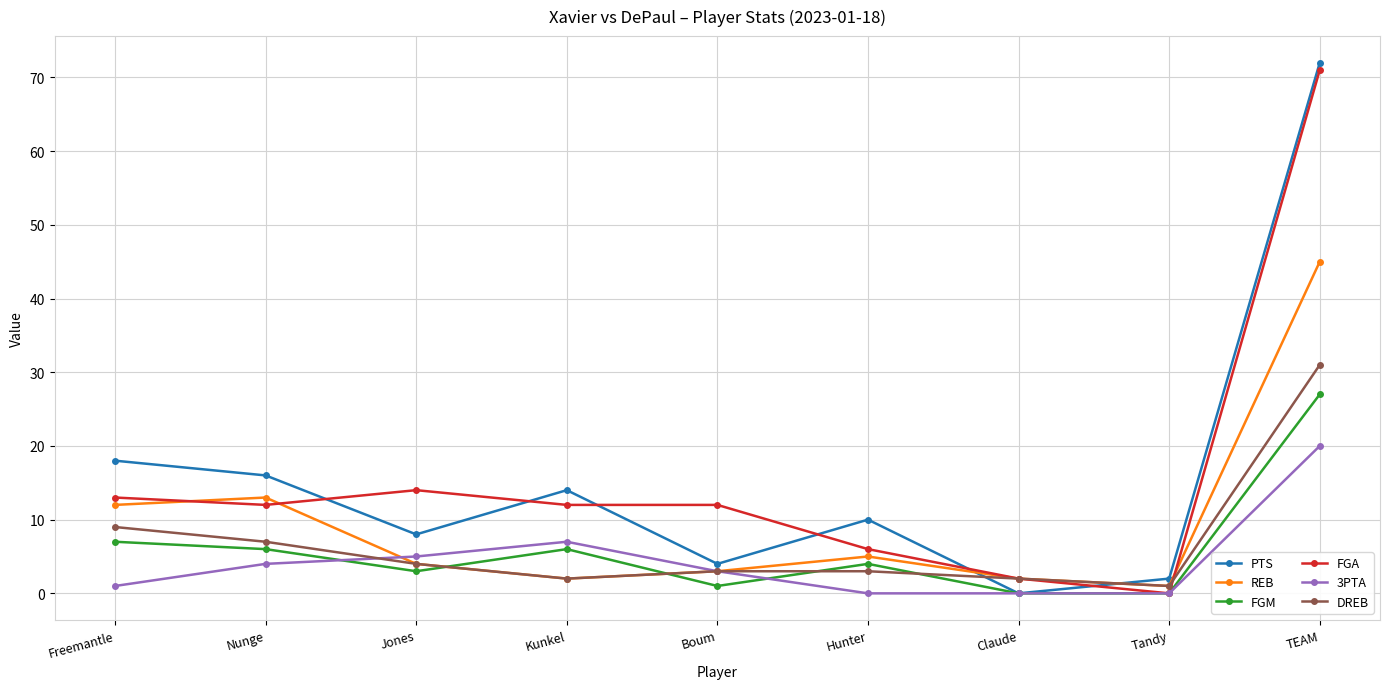

How many series are shown in this chart?

6